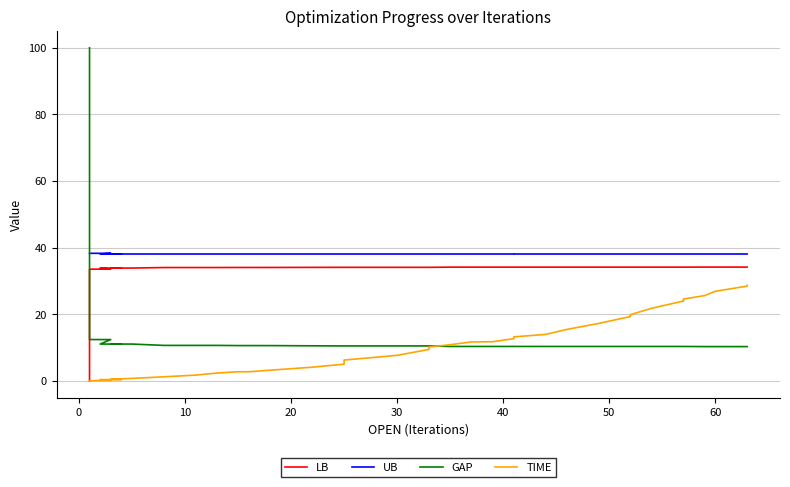

How many lines are shown in the chart?

4